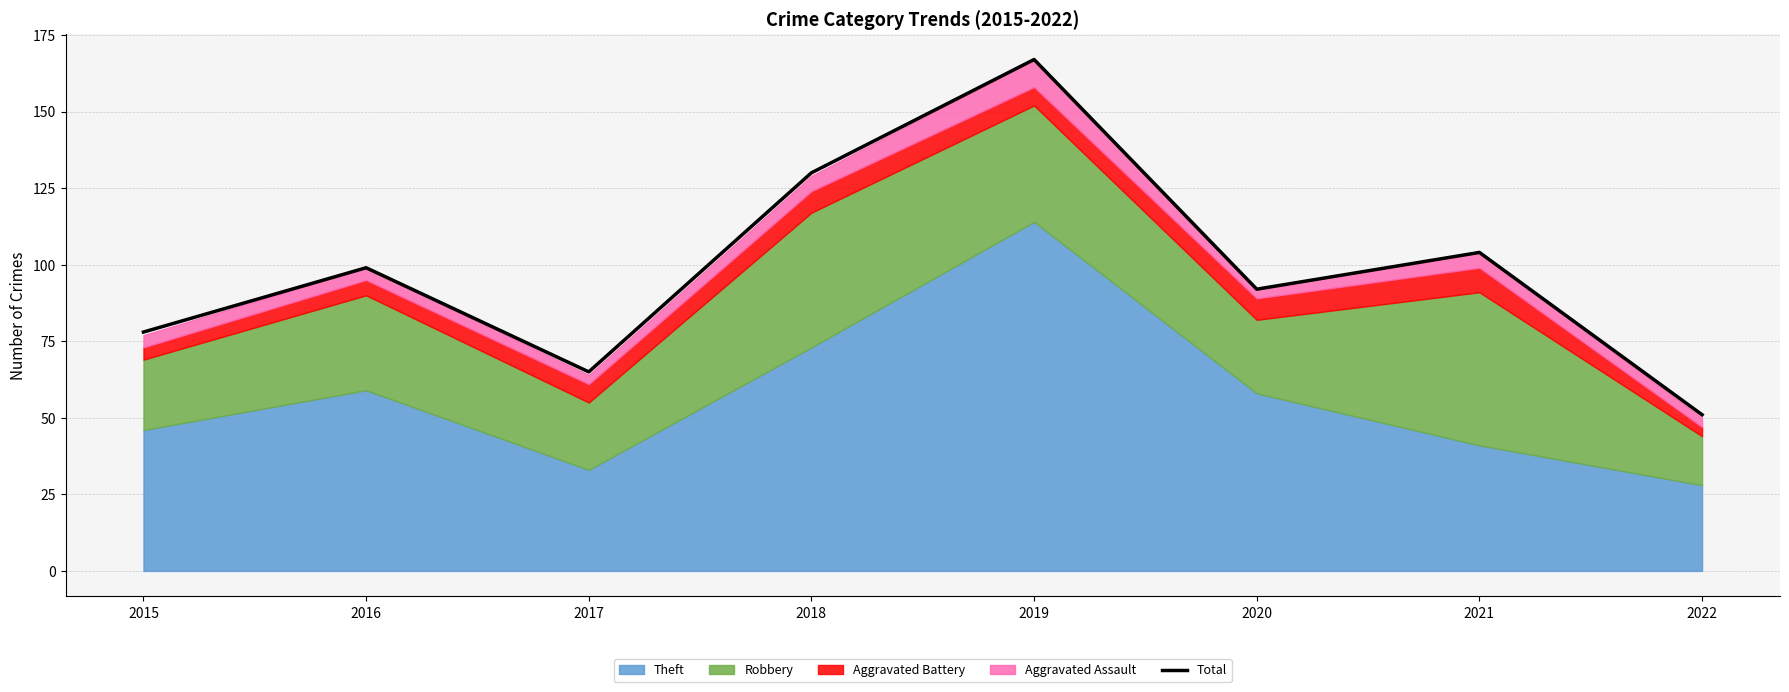

List the labels in order of value, smallest first.

2022, 2017, 2015, 2020, 2016, 2021, 2018, 2019